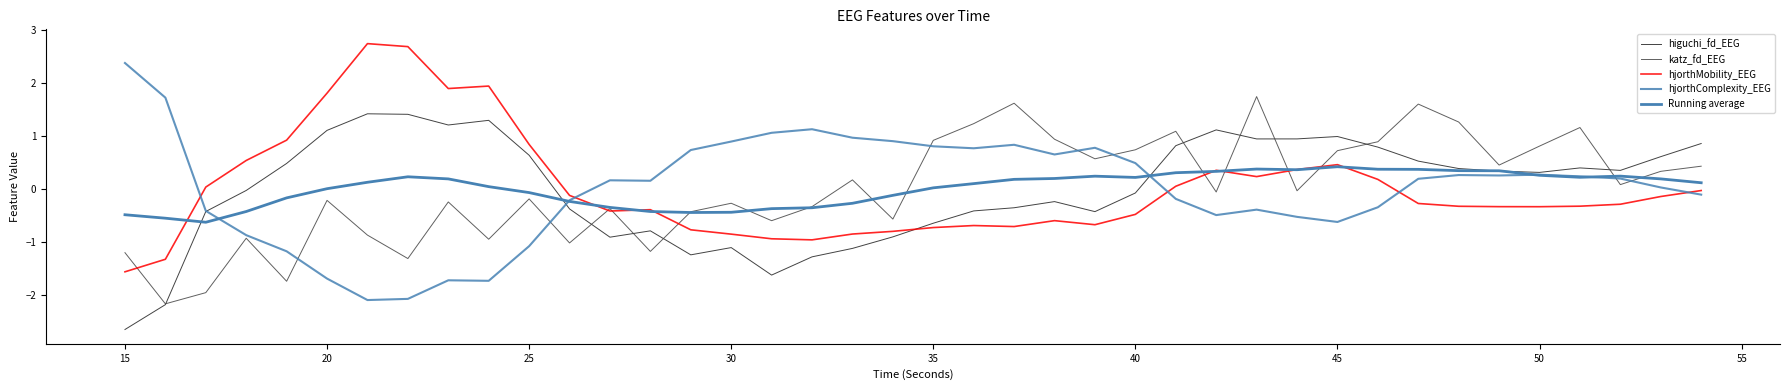

How many times do katz_fd_EEG and hjorthComplexity_EEG cross each other?

7